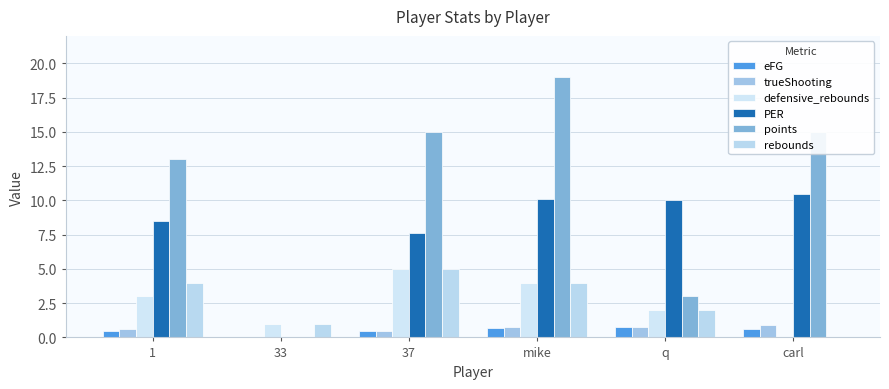

How many rebounds values are between 1 and 4?

4